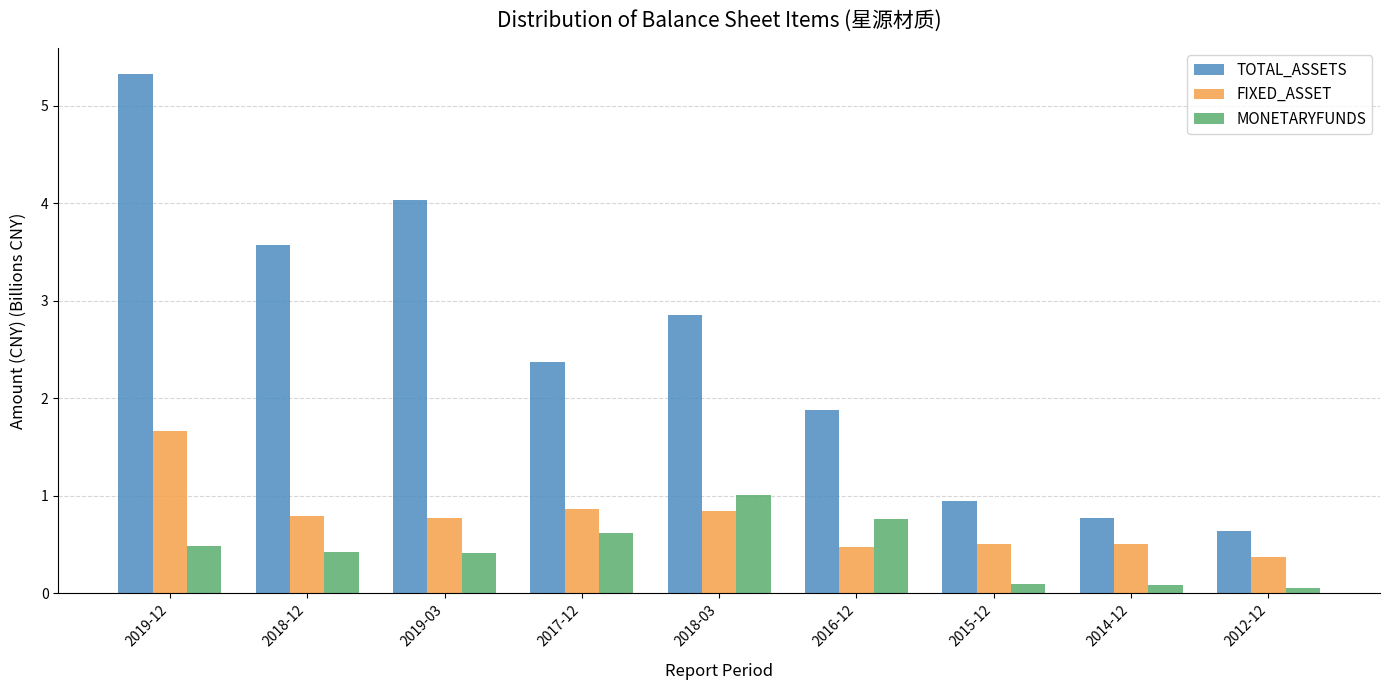

At which category is the sum across all series the highest?

2019-12